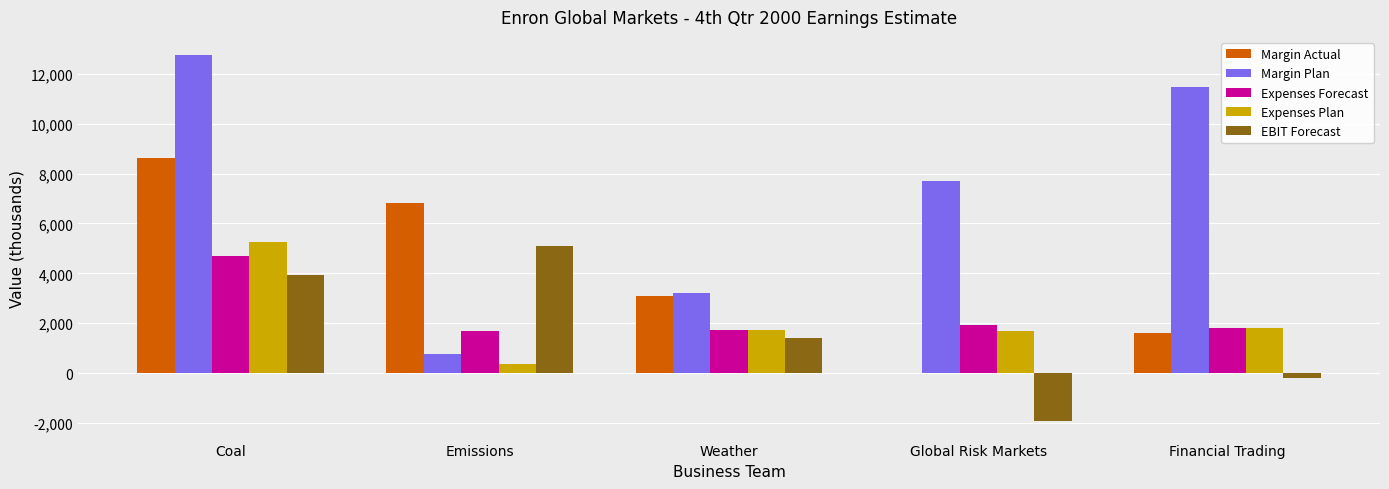

What is the maximum value shown in the chart?

12747.2